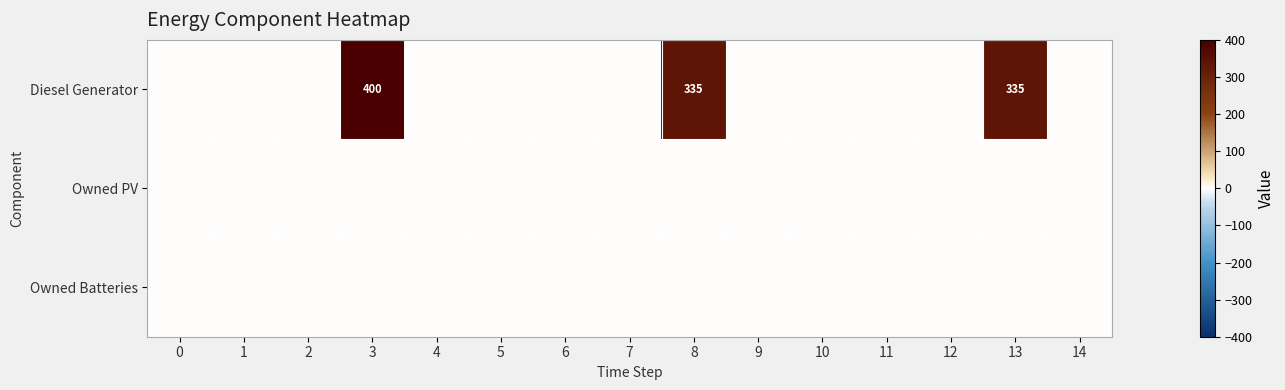

Which series changed the most between 0 and 5?

Diesel Generator